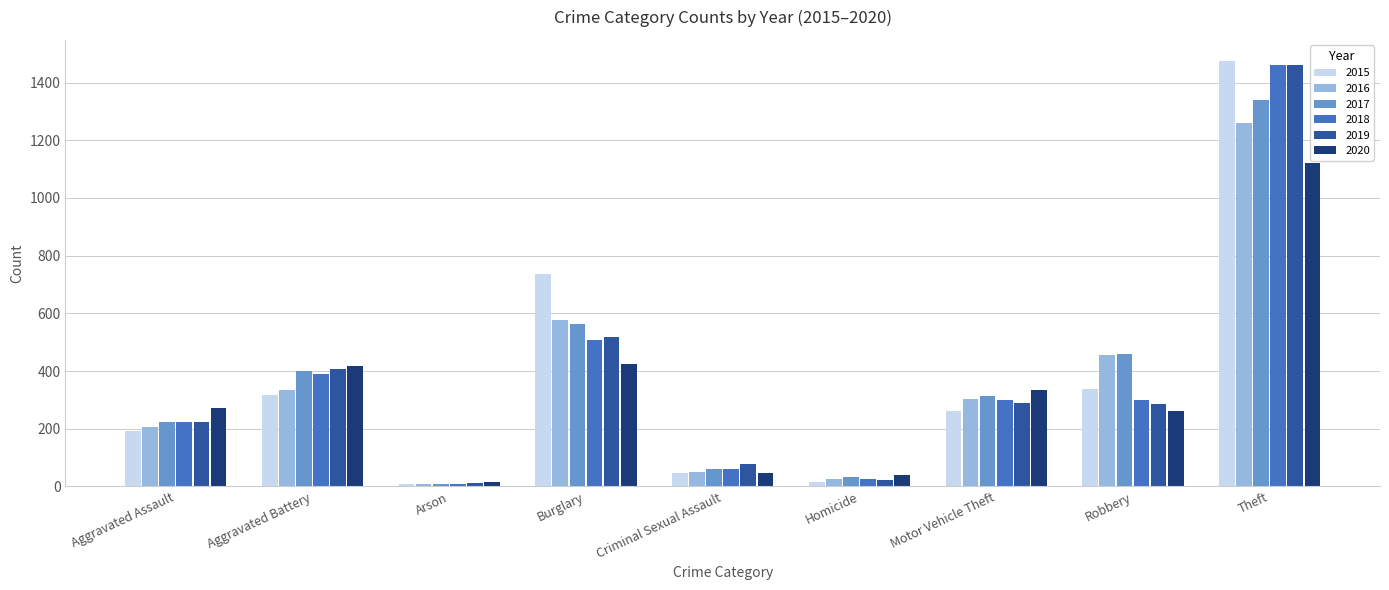

What is the value of the 2016 bar at the 4th from the left?

576